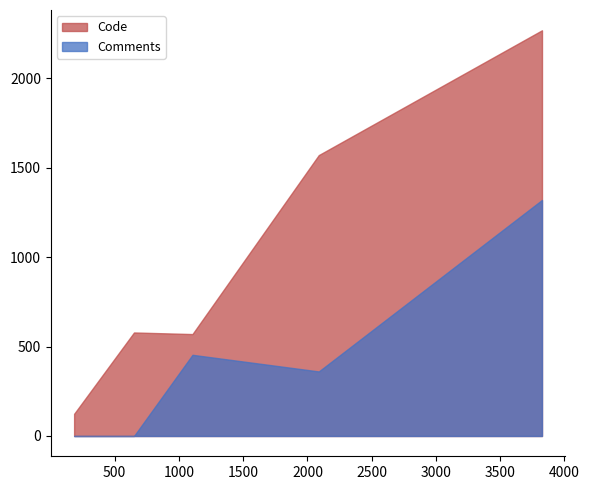

At PHPMailer.php, list the series in order from smallest to largest.

Comments, Code